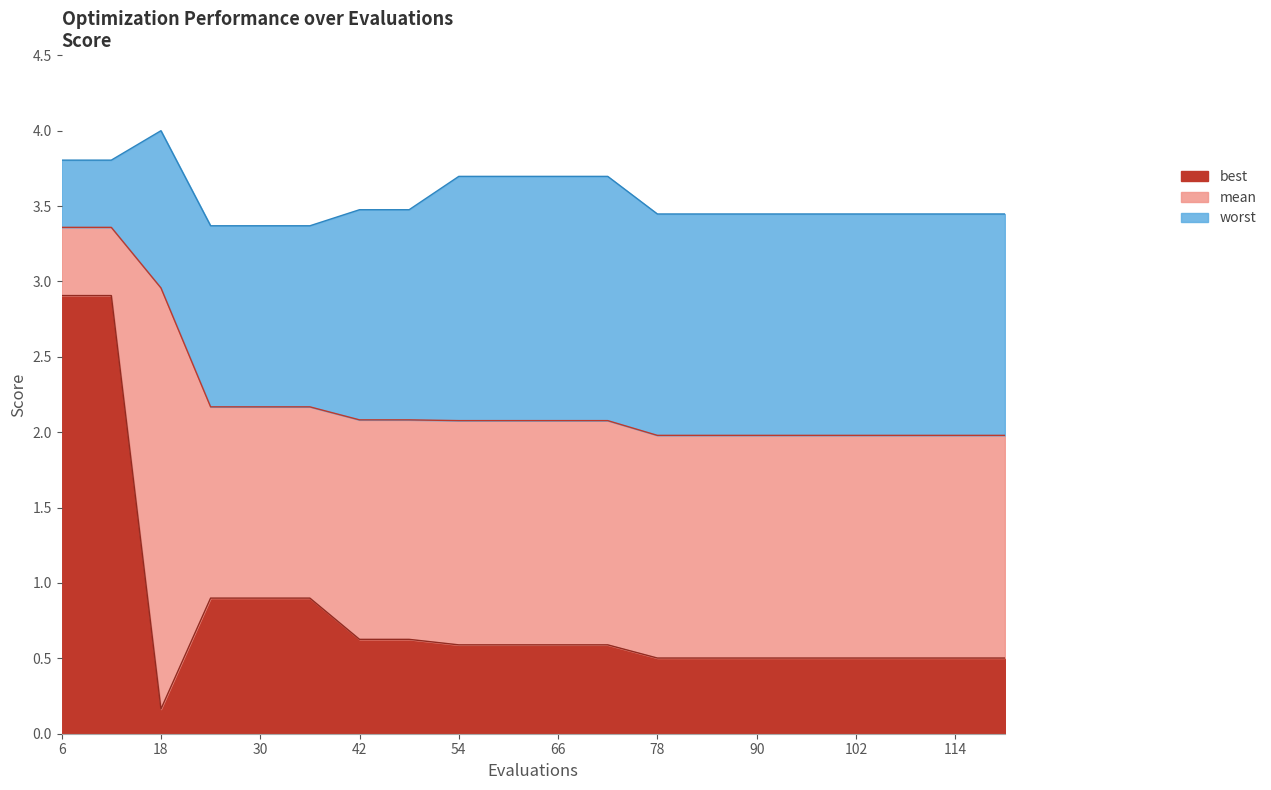

Which label corresponds to the smallest value in the chart?

18